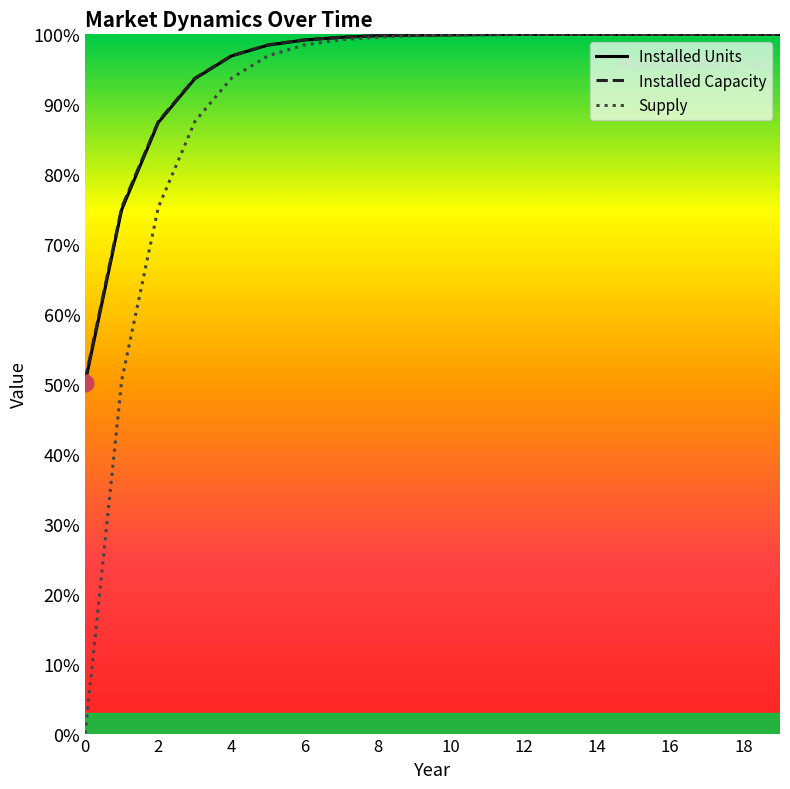

Read the Installed Units value at 8.

1.0